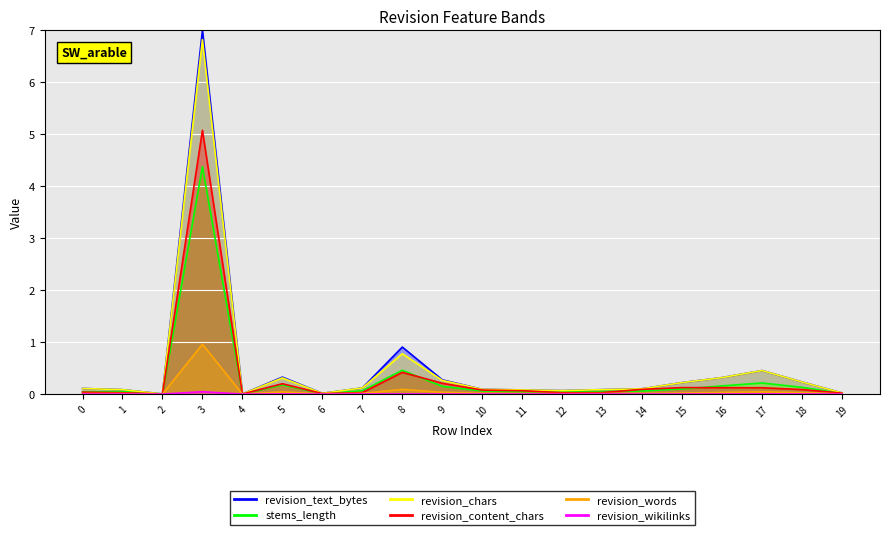

The value of revision_wikilinks at 19 is 0.0. True or false?

True